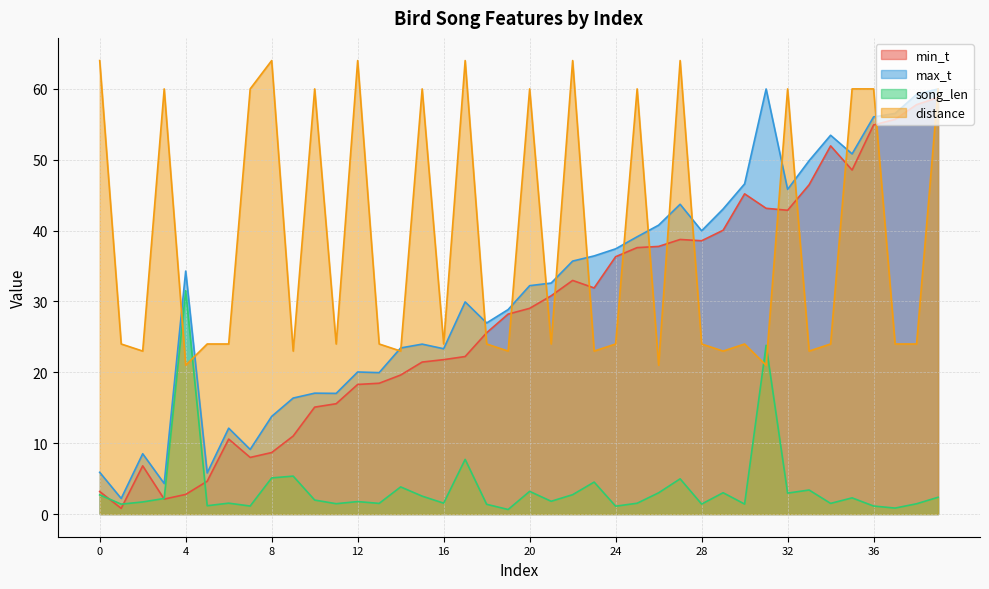

Which category has the lowest value across all series?

19